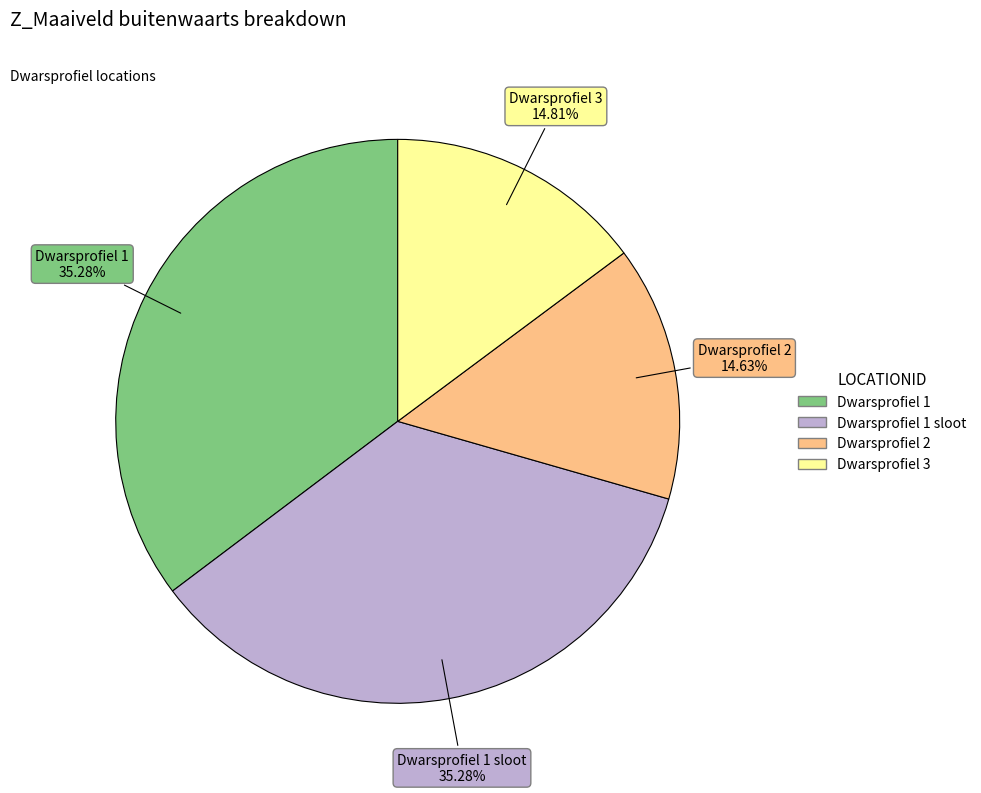

How many slices are in this pie chart?

4